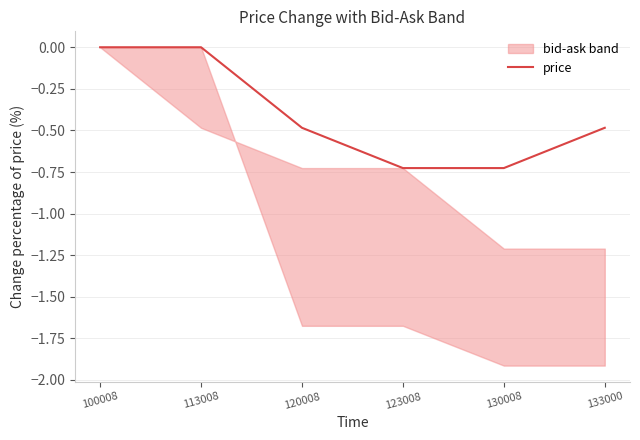

Reading left to right, what are all the values shown in this chart?

0.0	0.0	-0.5	-0.7	-0.7	-0.5